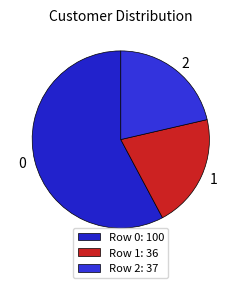

Is the sum of 1 and 0 greater than half?

Yes